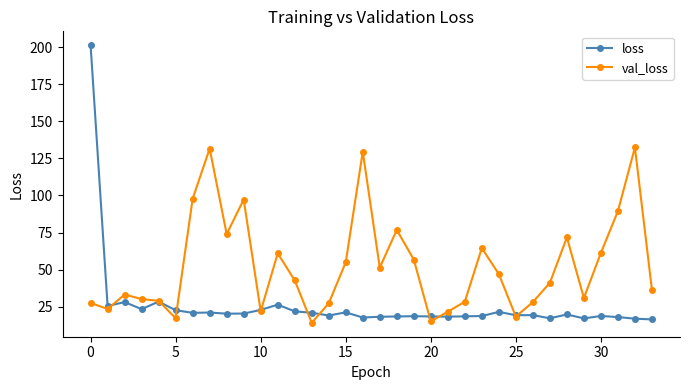

What is the value of the loss point at the 1st from the left?

201.3